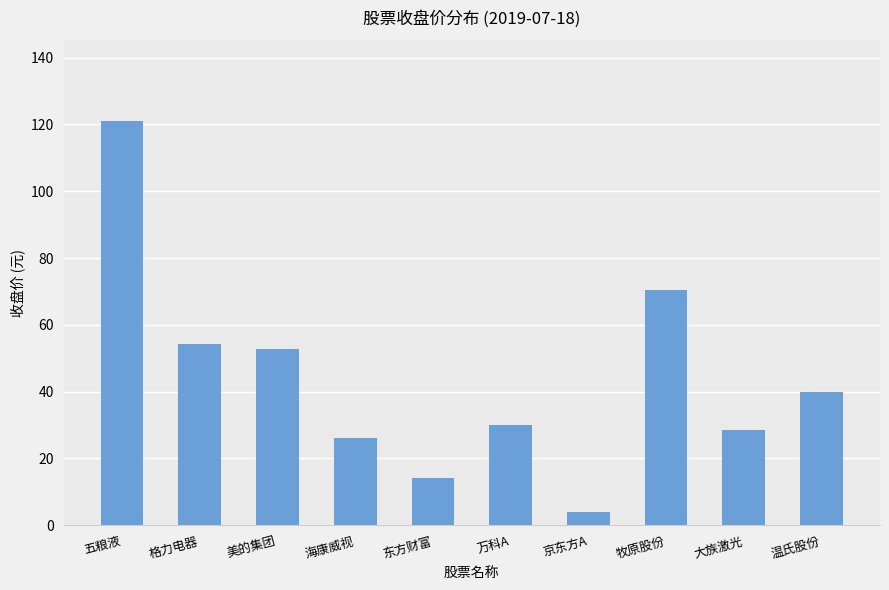

What is the maximum value shown in the chart?

121.0